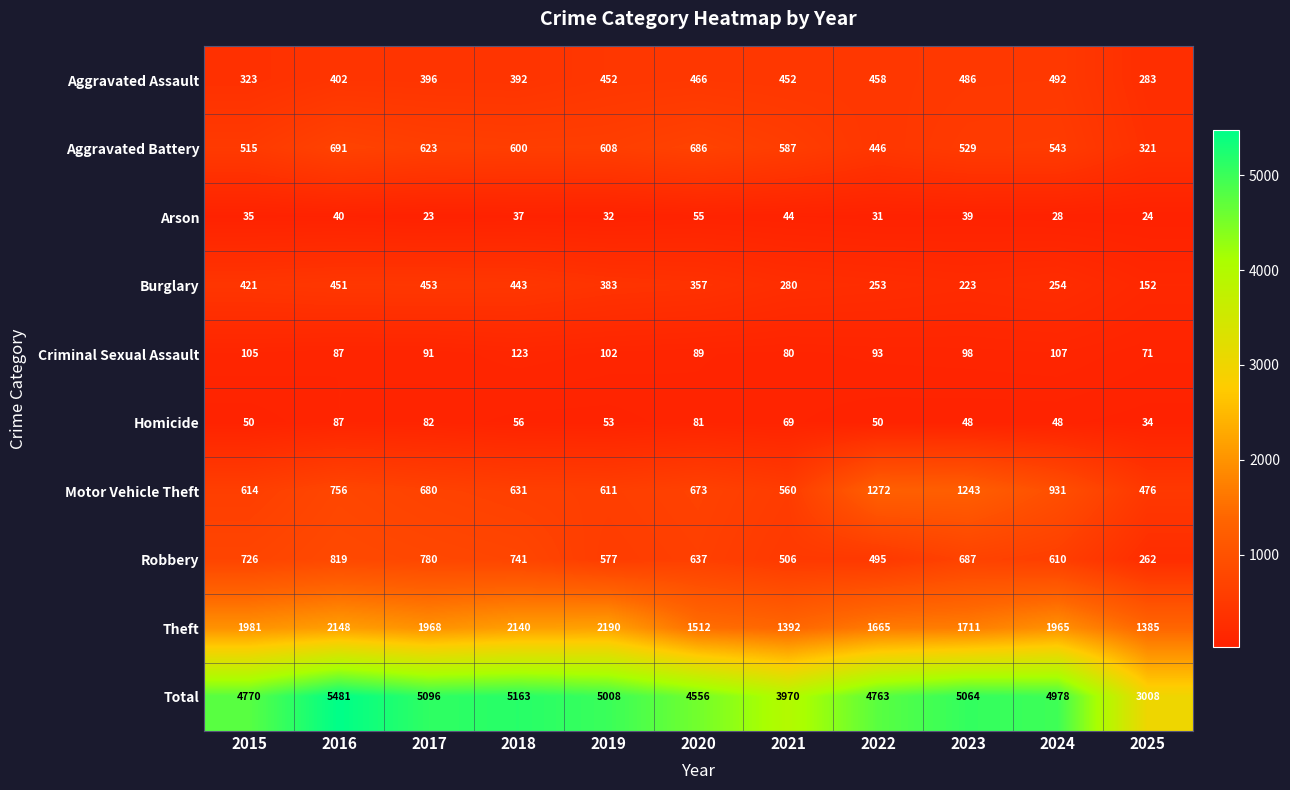

What is the smallest value displayed?

23